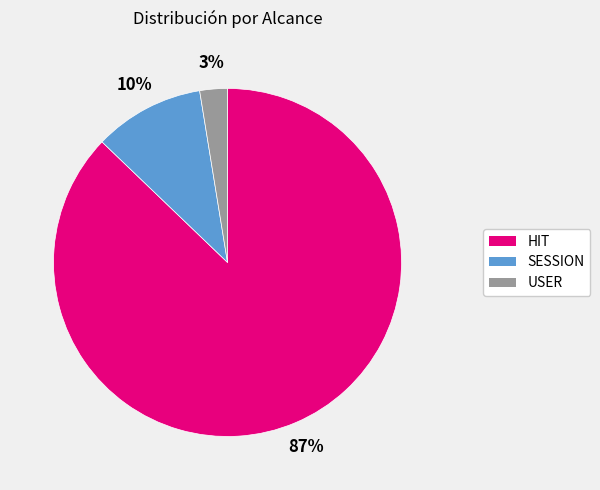

To the nearest percent, what portion does SESSION represent?

10%